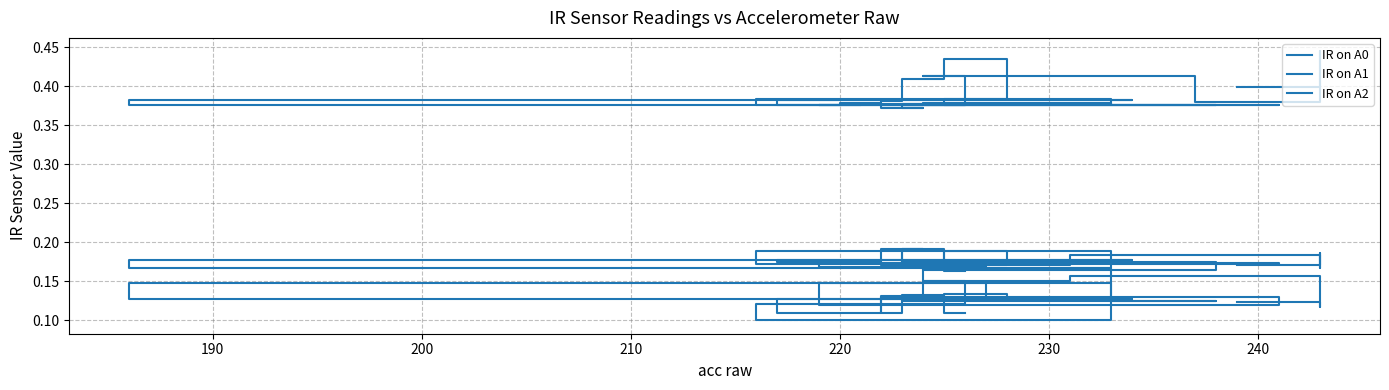

The IR on A2 series shows 0.2 at 220. True or false?

False